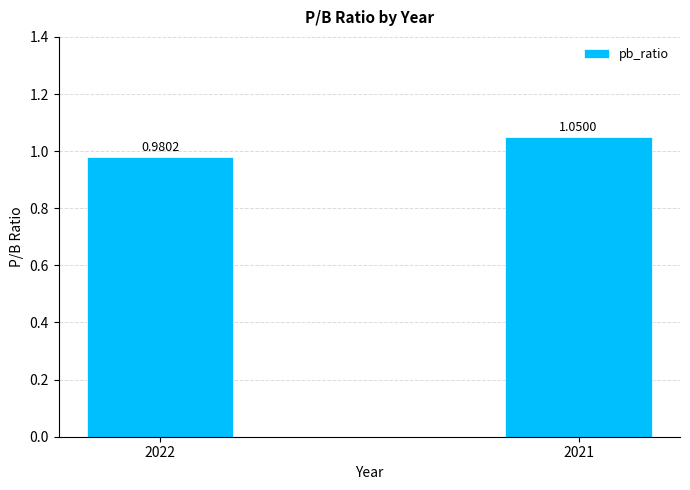

Rank the categories by value from lowest to highest.

2022, 2021